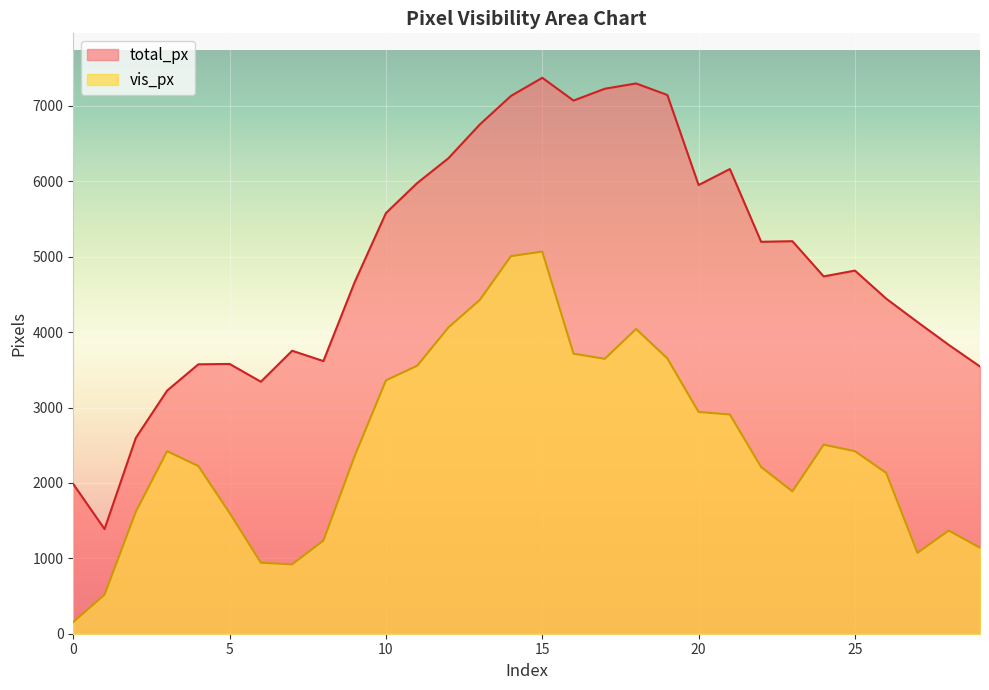

In vis_px, how many points are lower than both neighbors (excluding endpoints)?

4